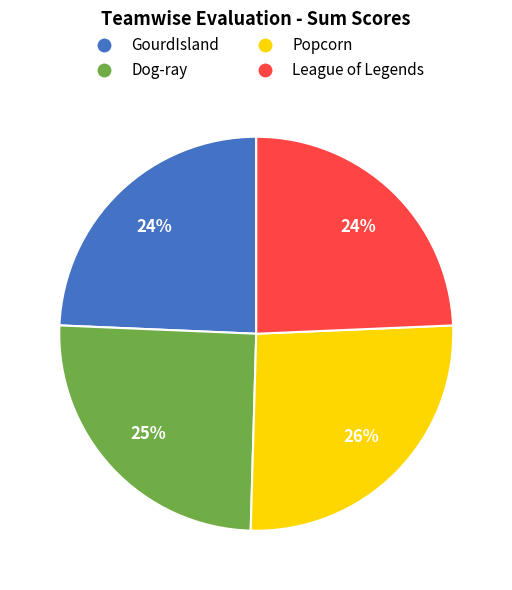

Does Dog-ray represent more than half of the total?

No